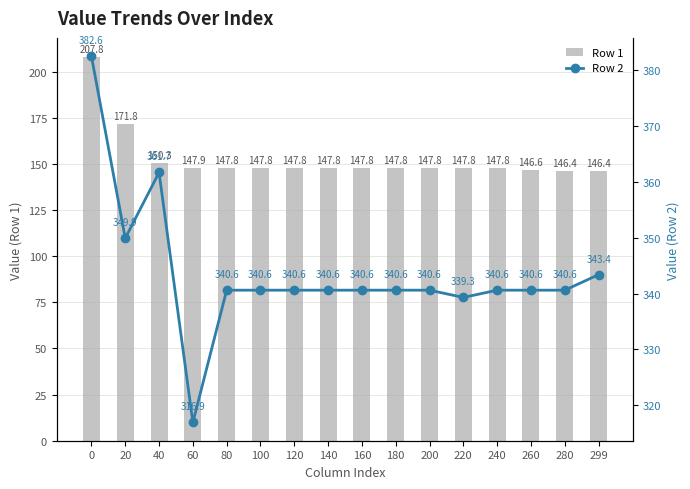

At which label does Row 1 reach its minimum?

299